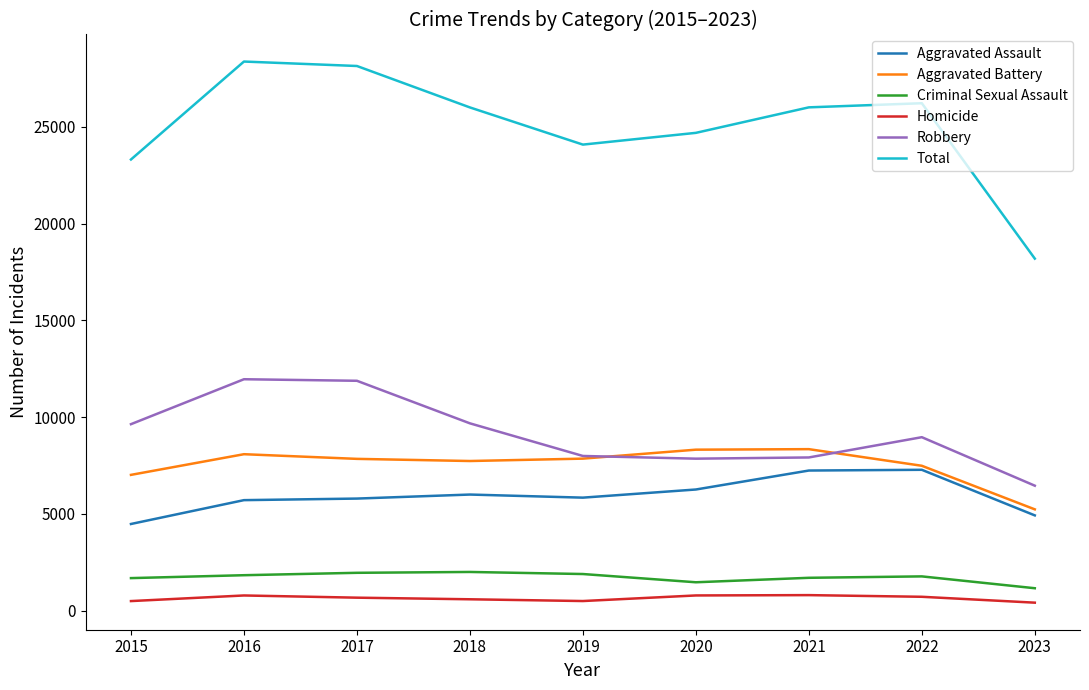

Which series has the widest spread of values?

Total